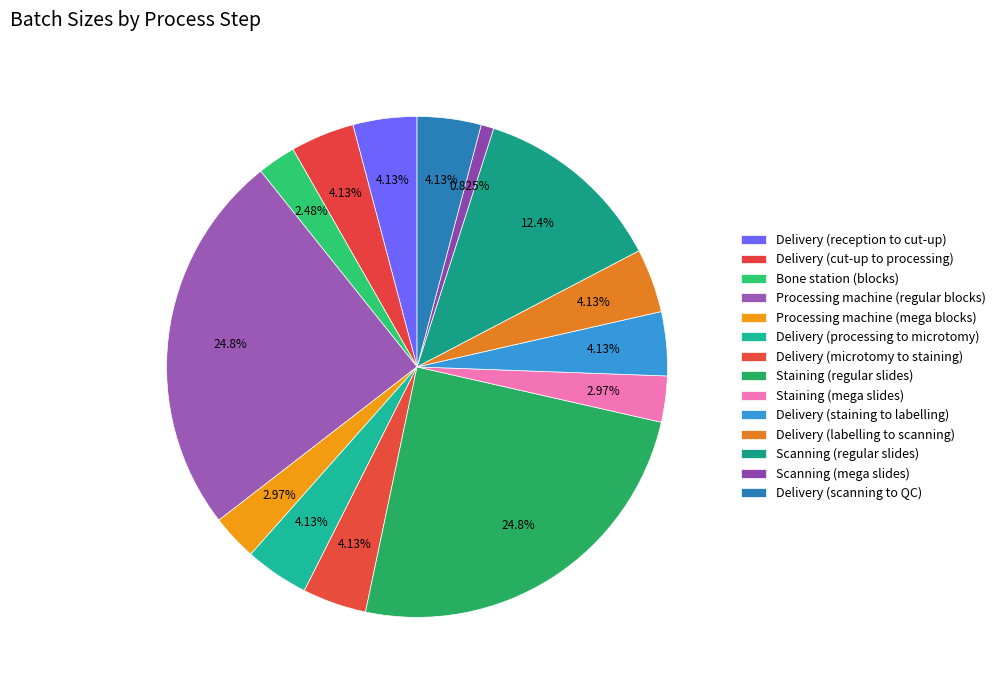

Count the number of slices in the pie.

14